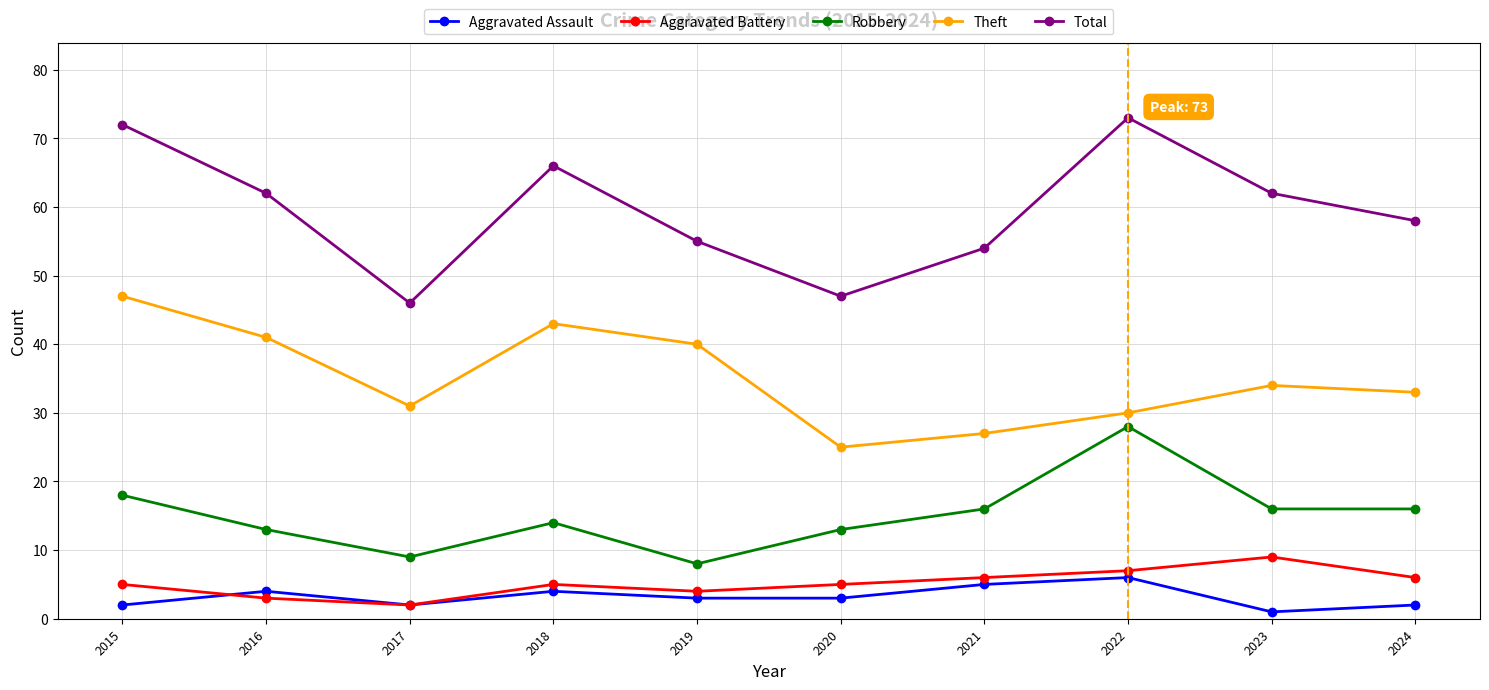

What is the difference between the maximum and minimum values in the Theft series?

22